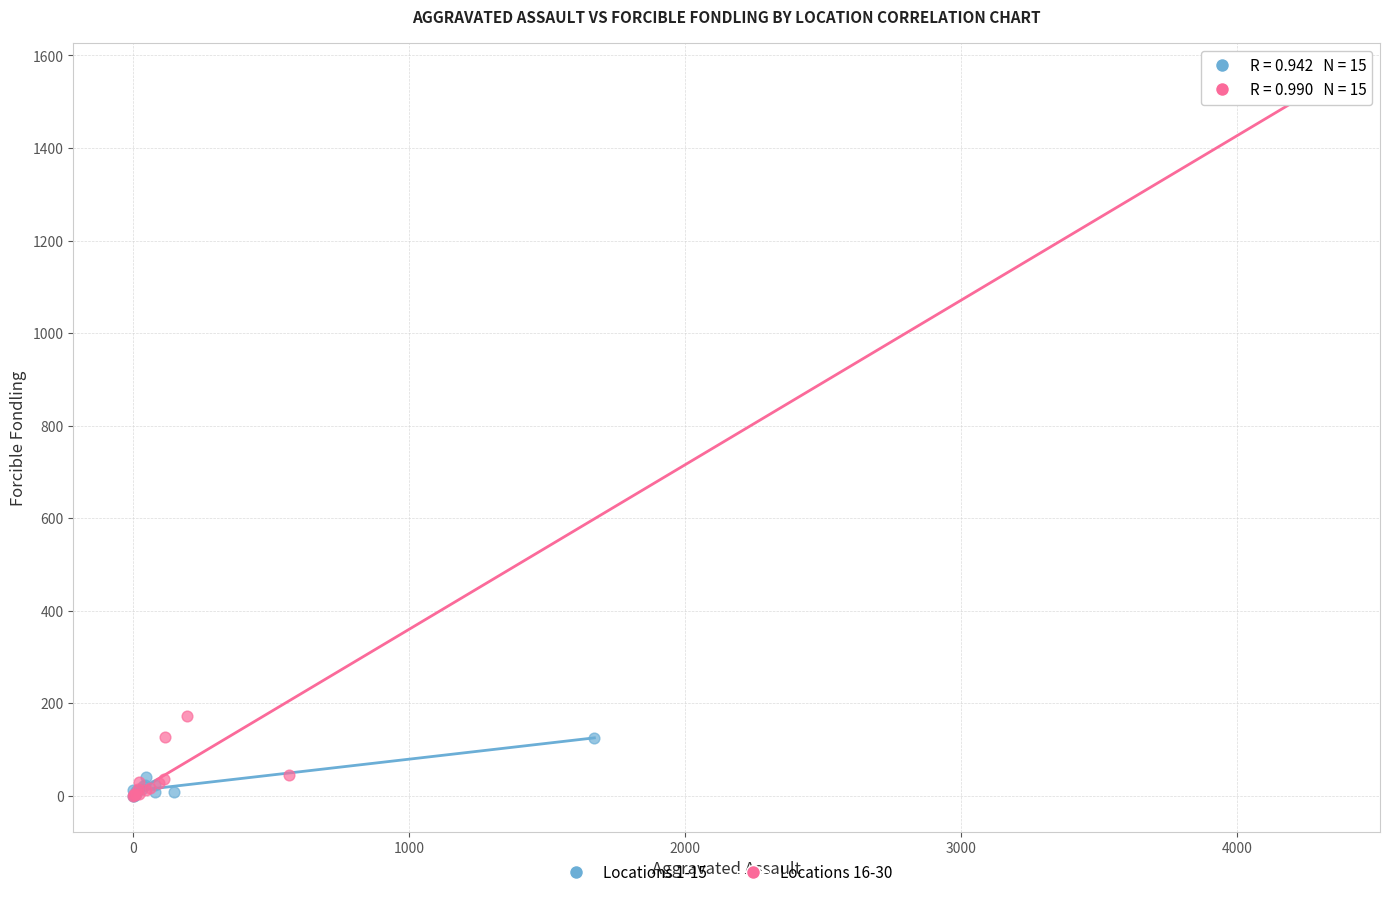

Which series reaches the maximum Y coordinate?

Locations 16-30